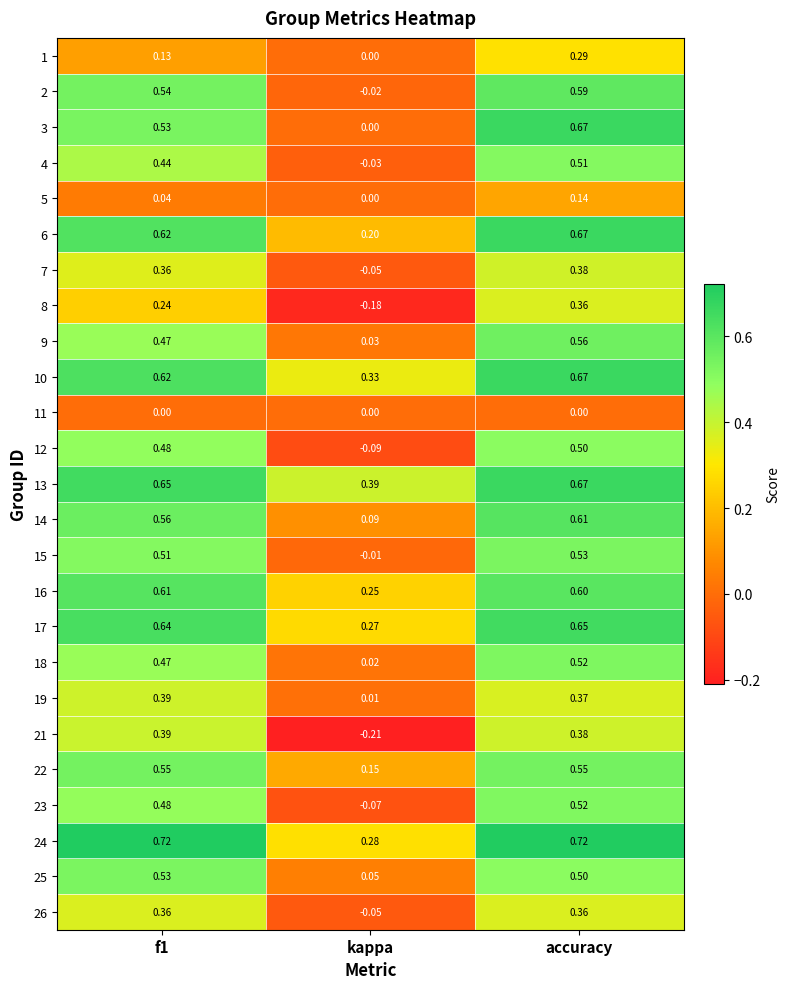

At which category is the sum across all series the highest?

accuracy